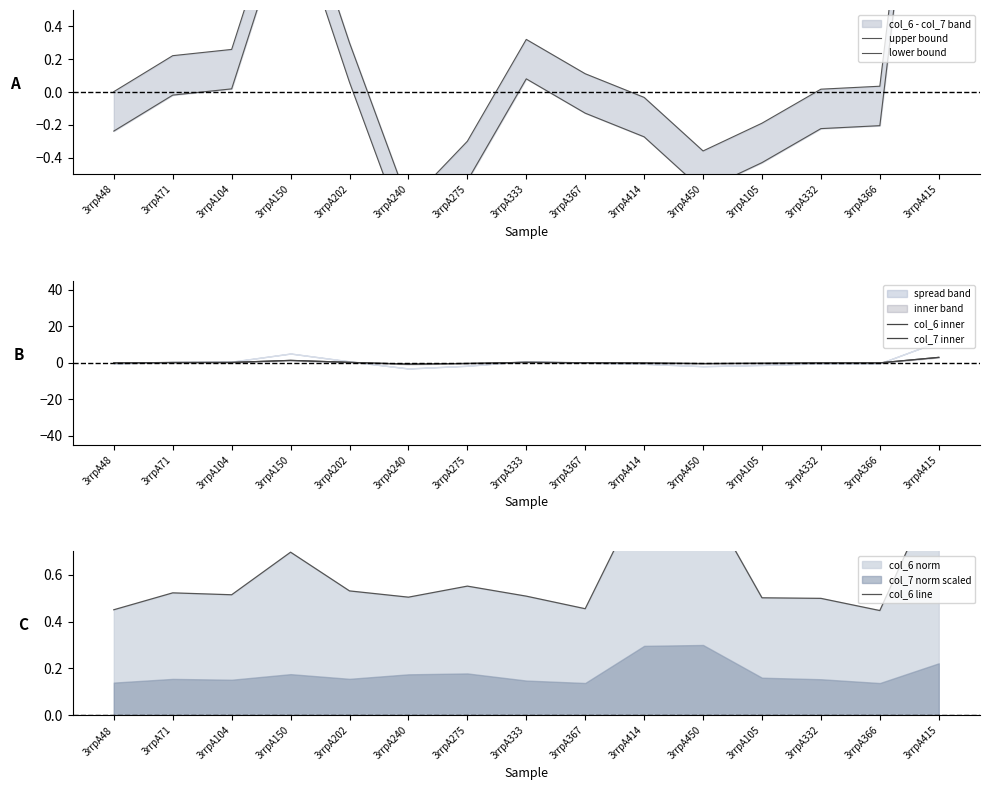

Which series has the largest range (max minus min)?

col_7 inner